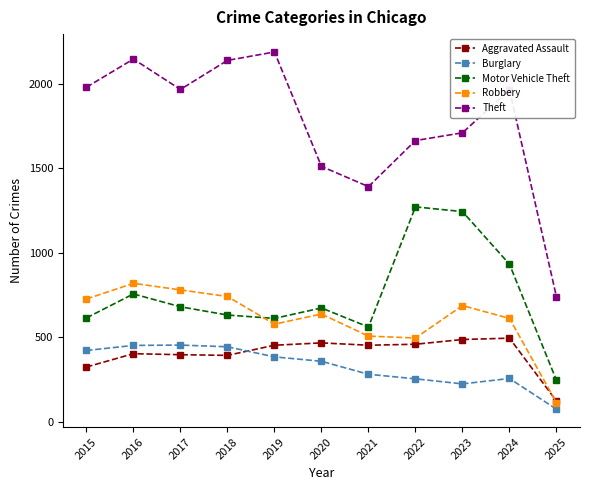

True or false: Theft has a value of 336 at 2021.

False